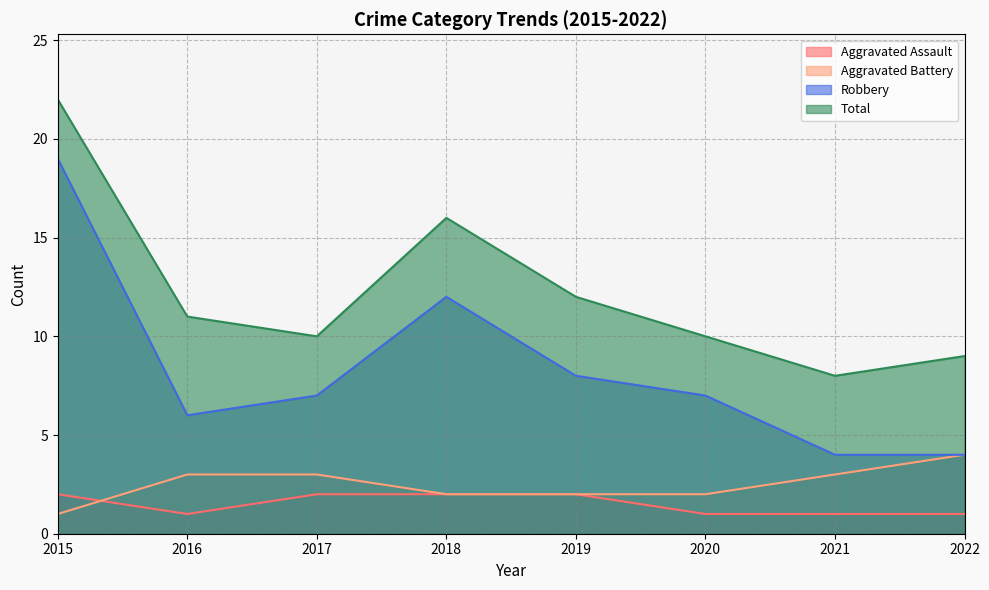

Where is Robbery nearest to the value 11?

2018